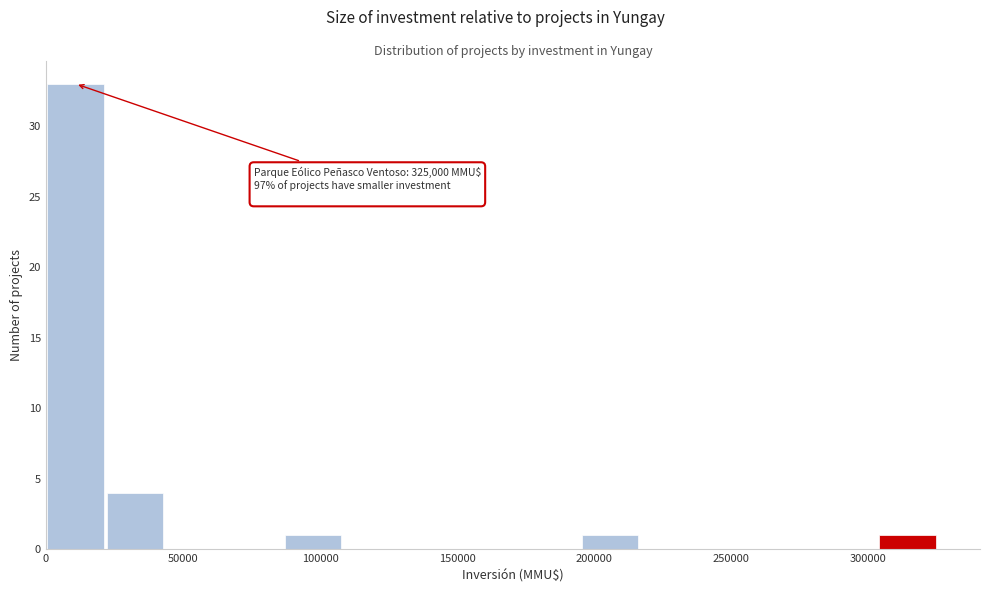

Over which range of the x-axis is the bar tallest?

0 to 20000